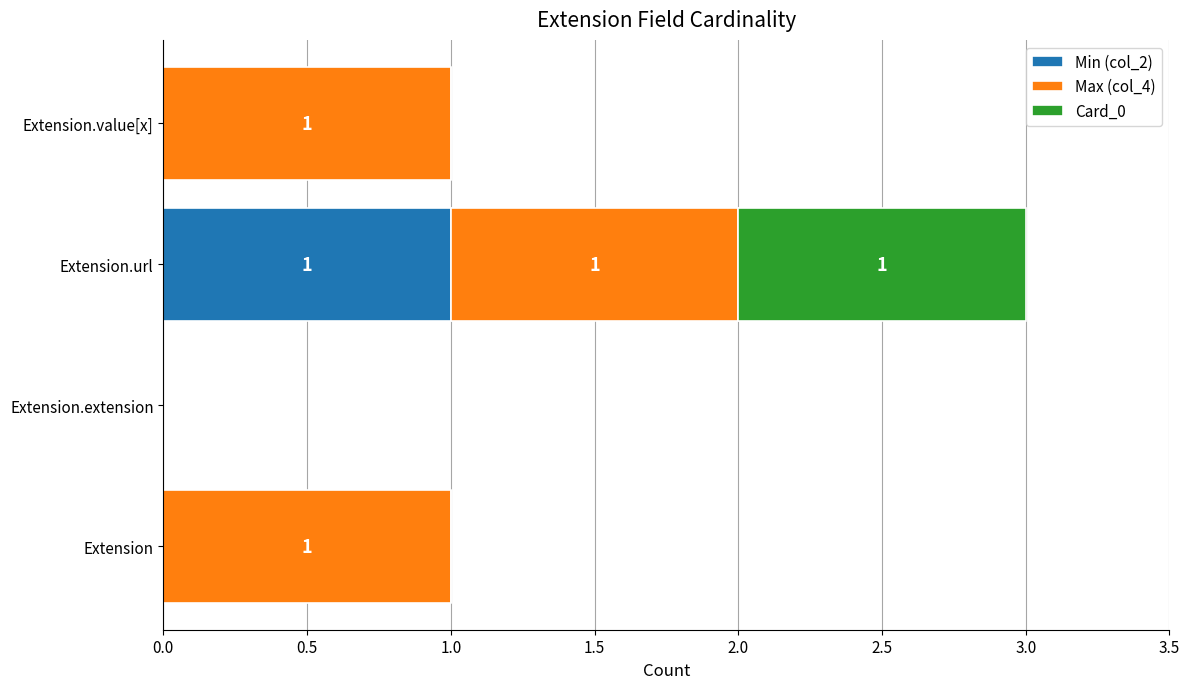

The value of Min (col_2) at Extension.value[x] is -1. True or false?

False